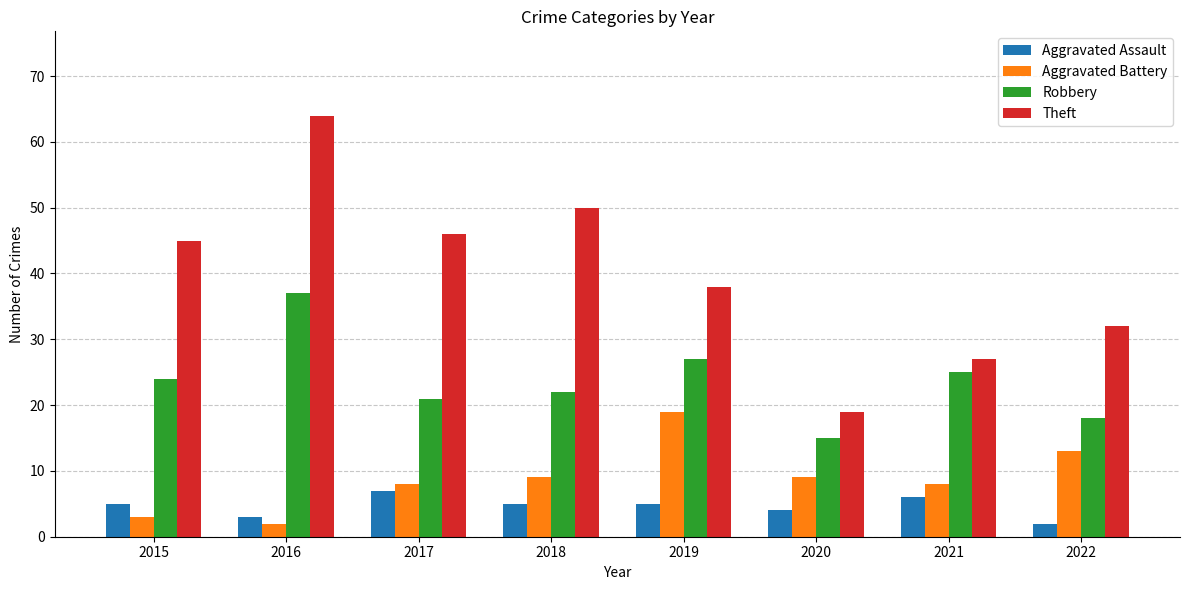

What is the minimum value shown in the chart?

2